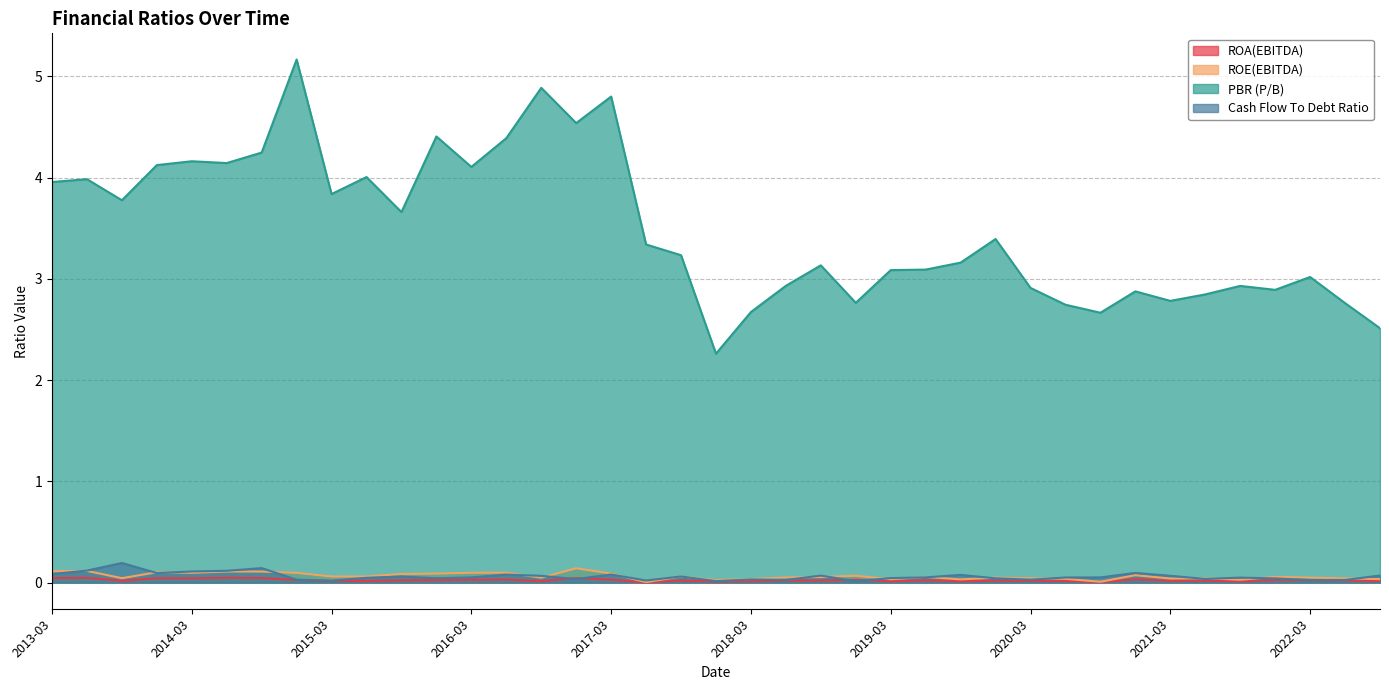

The value of ROA(EBITDA) at 2015-09 is 0.0. True or false?

True